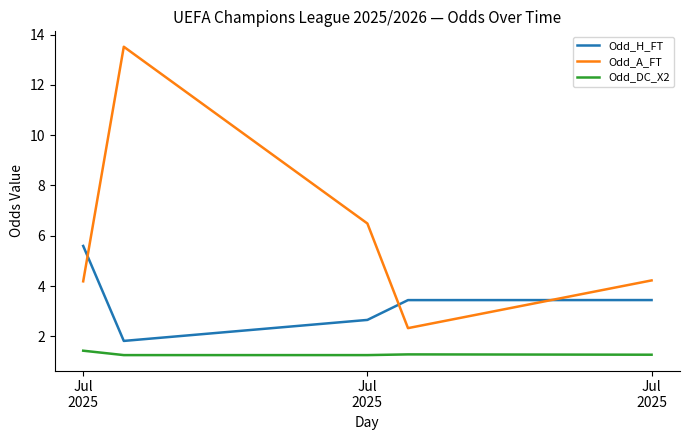

True or false: Odd_DC_X2 and Odd_A_FT intersect in this chart.

False